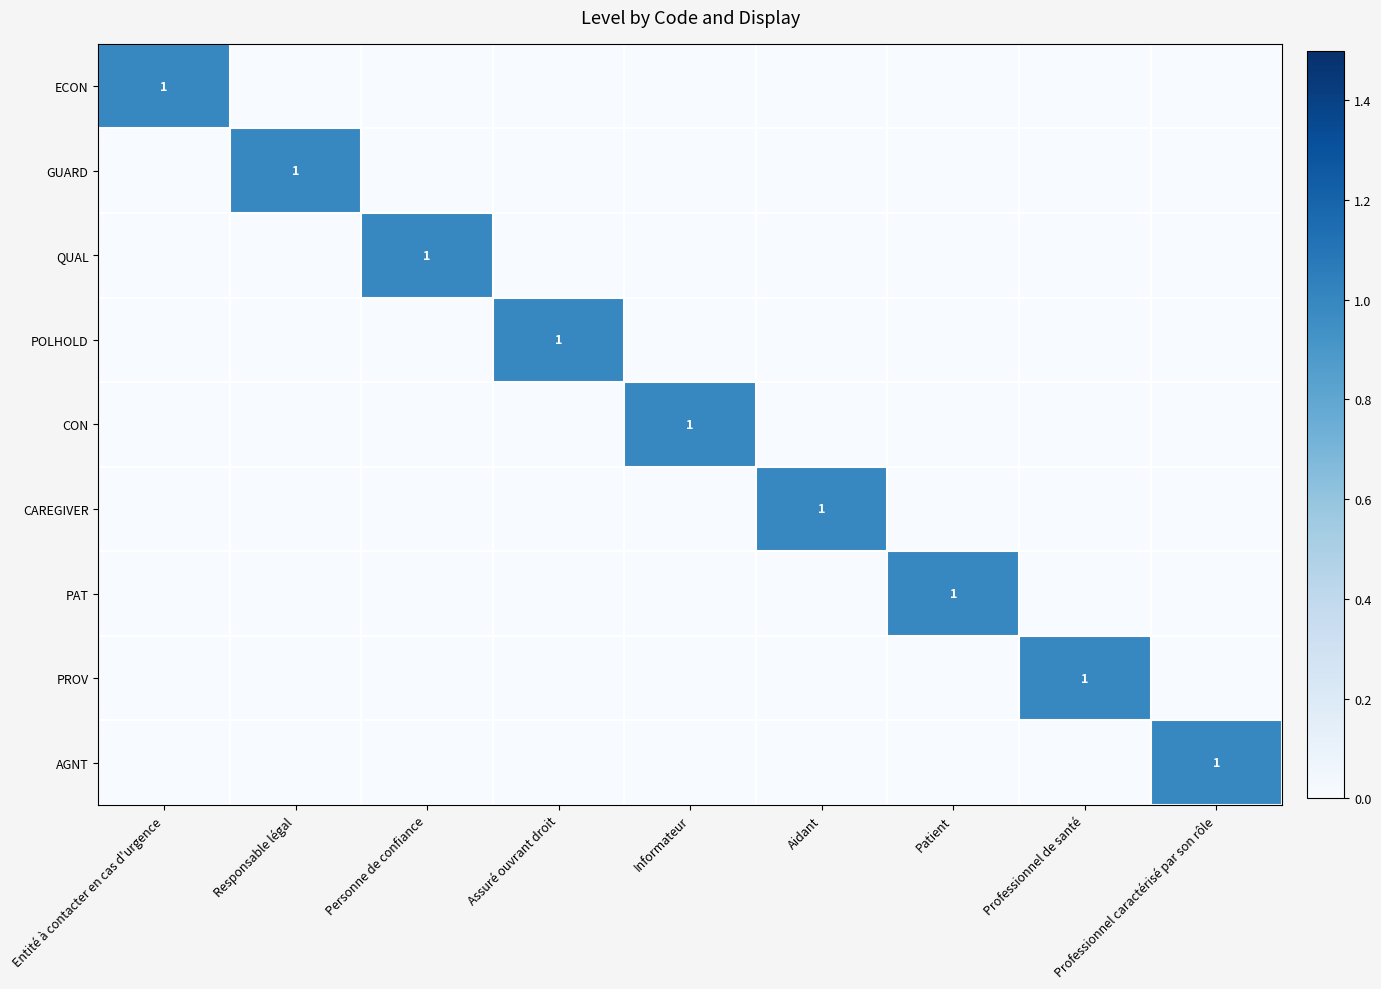

Between Professionnel de santé and Personne de confiance, which is larger?

Professionnel de santé